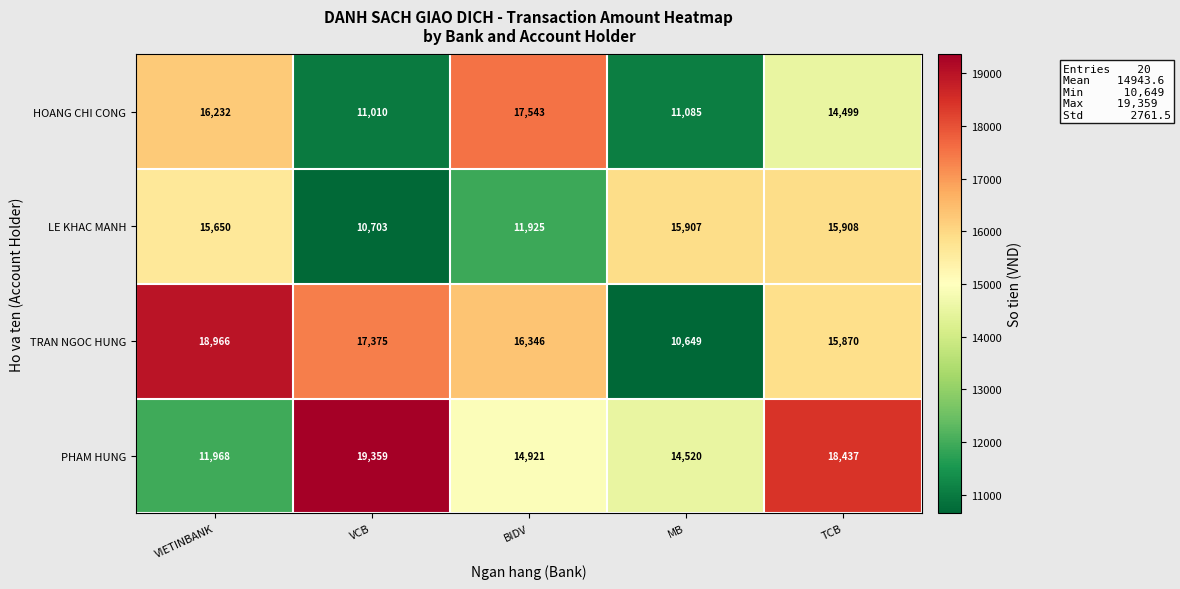

What is the average value of the HOANG CHI CONG series?

14074